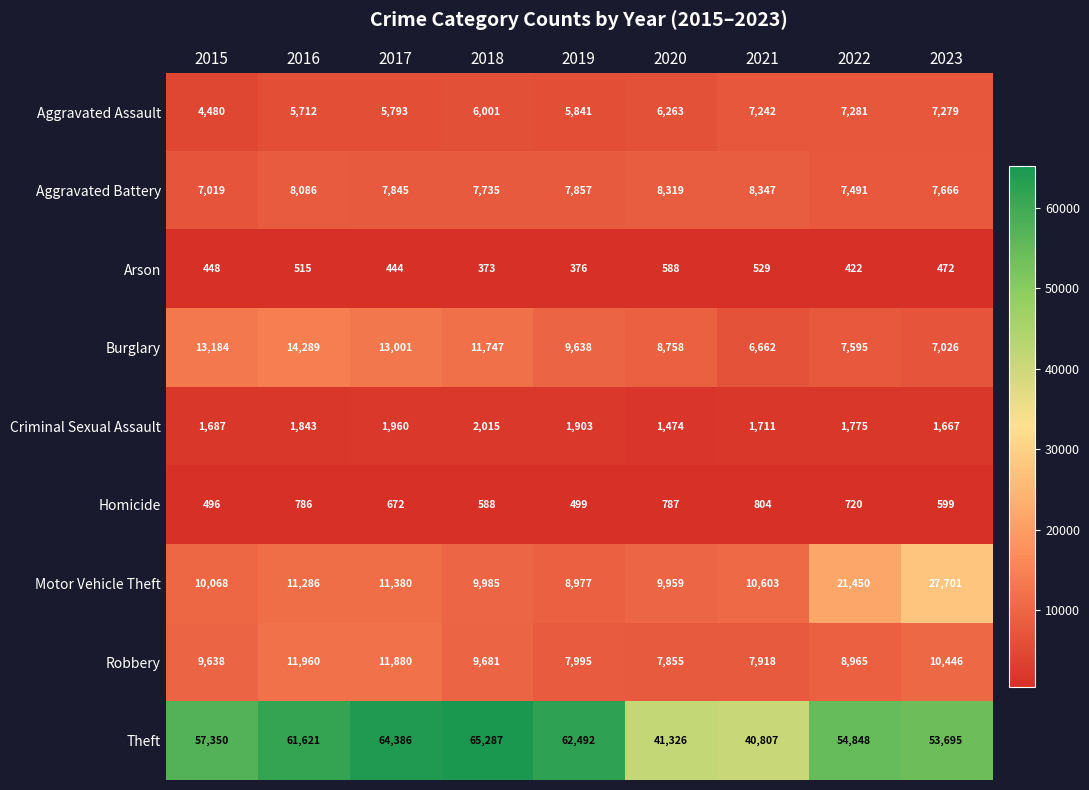

Which series changed the most between 2016 and 2017?

Theft